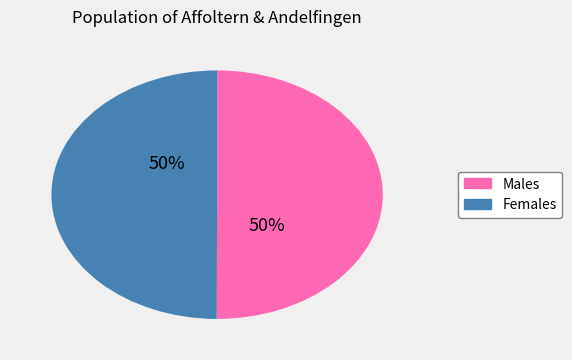

To the nearest percent, what is the average slice percentage?

50%